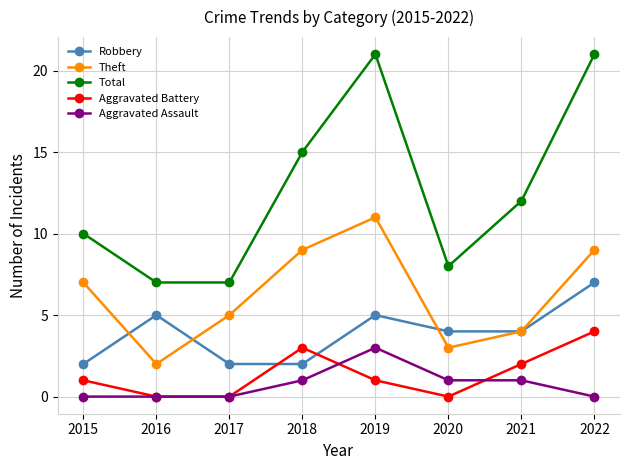

Does the chart have visible grid lines?

Yes